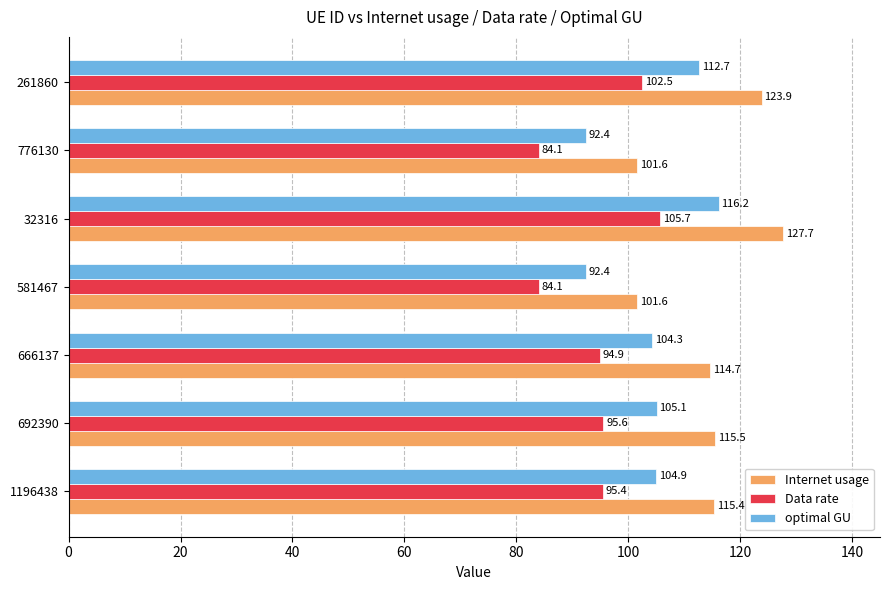

The value of optimal GU at 776130 is 46.6. True or false?

False